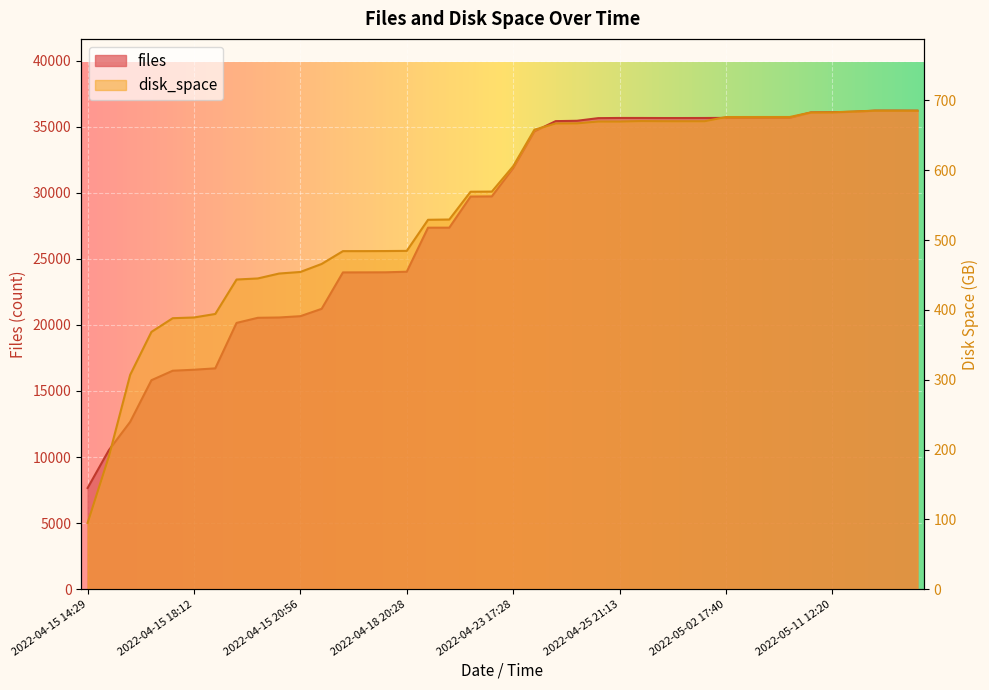

How many lines are shown in the chart?

2